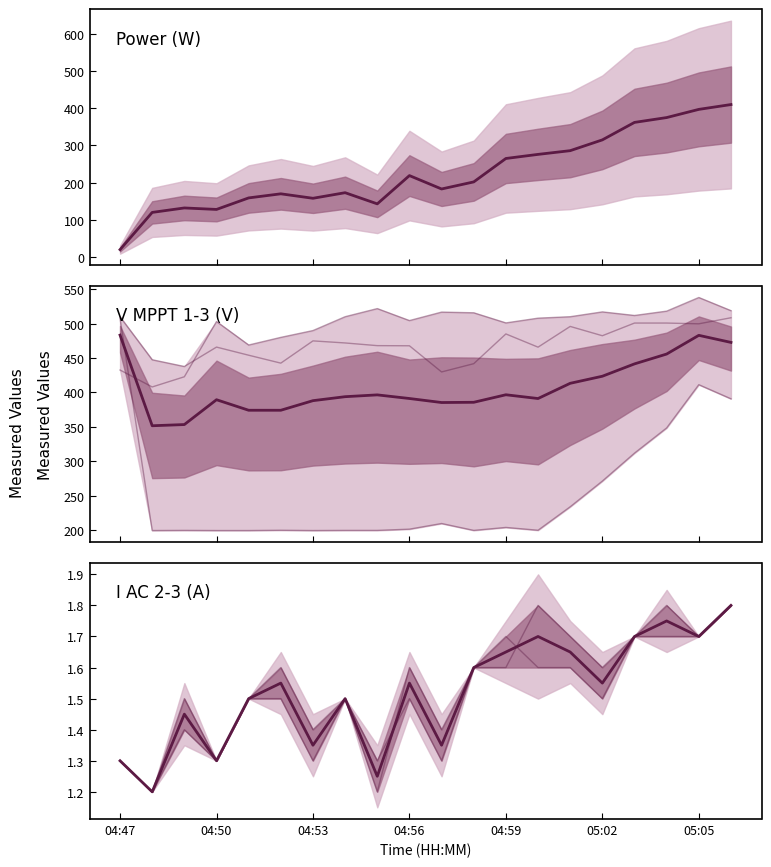

List the series in order of their peak value, highest first.

V MPPT 1(V), V MPPT 3(V), V MPPT 2(V), Power(W), I AC 2(A), I AC 3(A)